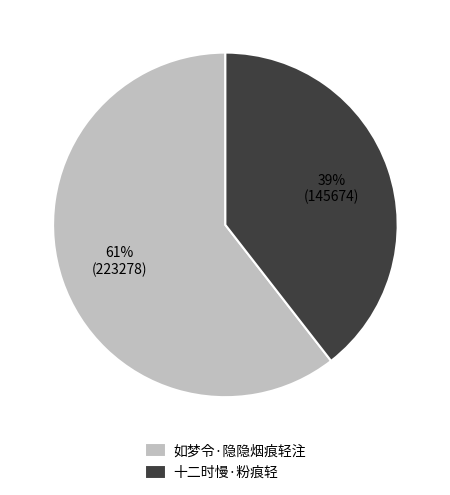

What percentage is the 如梦令·隐隐烟痕轻注 slice, to the nearest percent?

61%